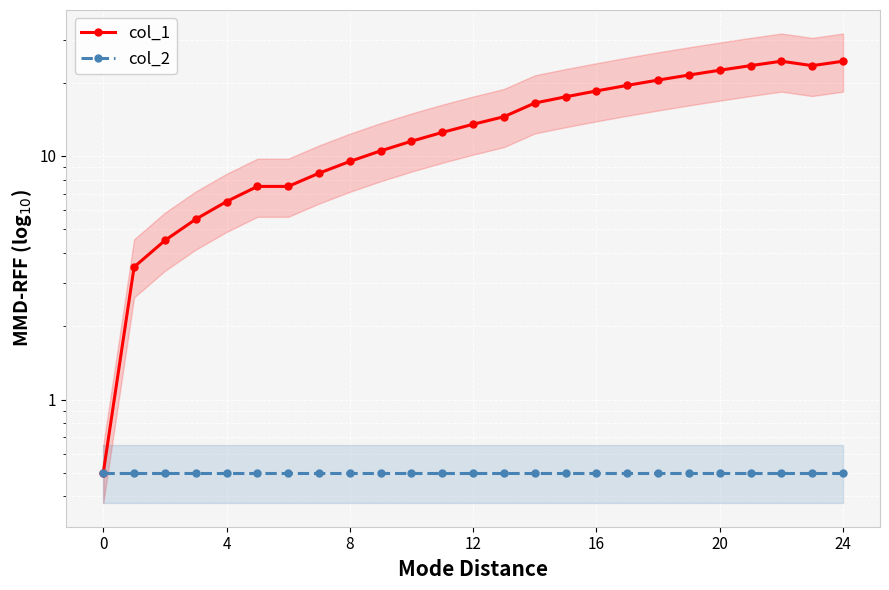

How many distinct data groups are displayed?

2